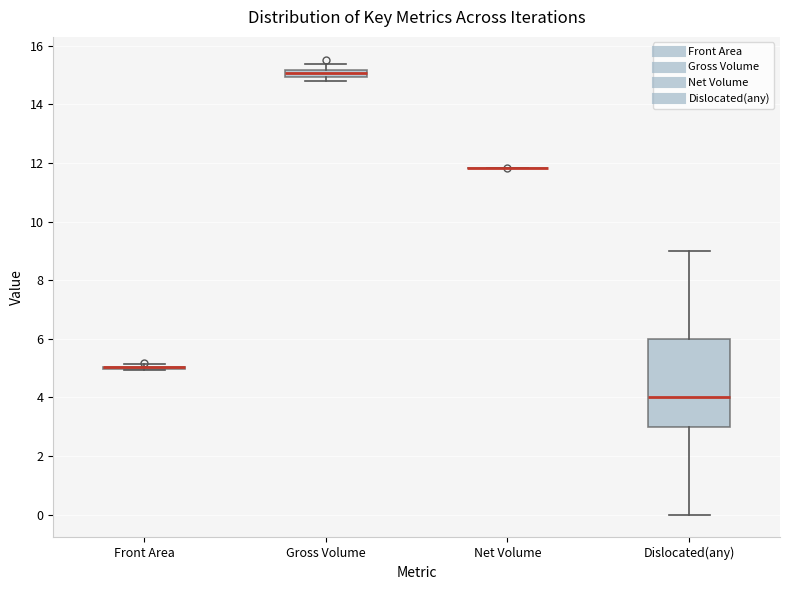

Which box is the tallest, from its lower edge to its upper edge?

Dislocated(any)